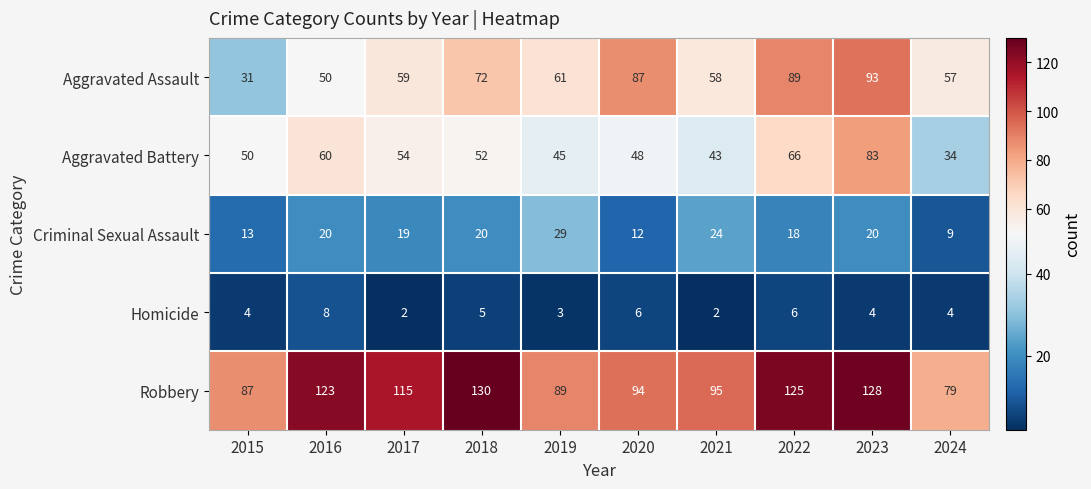

The value of Aggravated Assault at 2021 is 58. True or false?

True